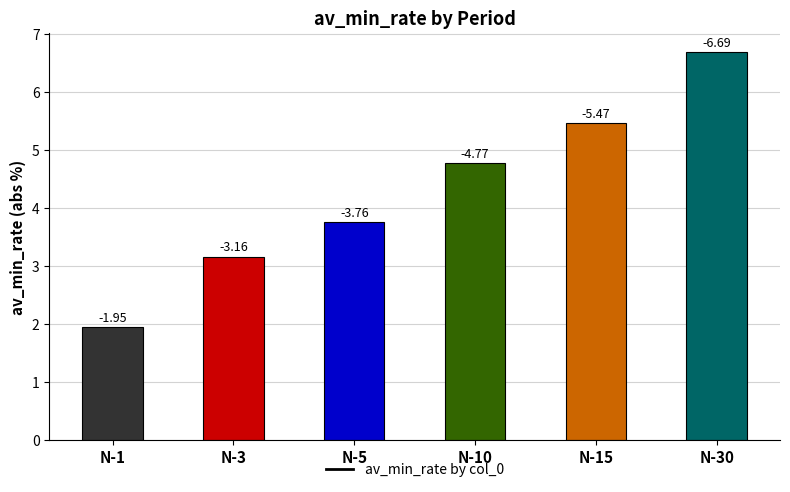

Are the bars horizontal?

No